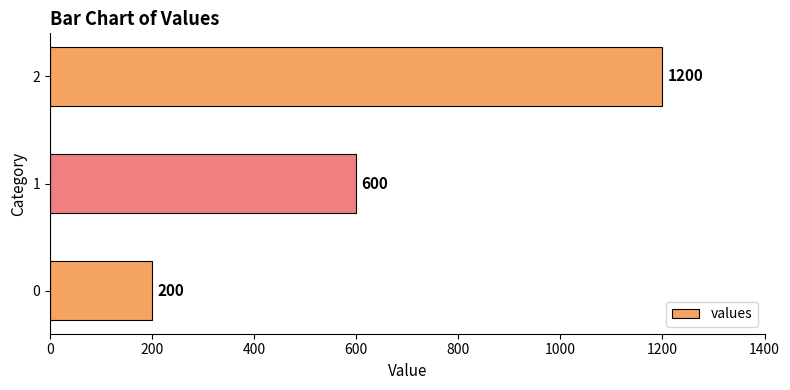

List the labels in order of value, largest first.

2, 1, 0